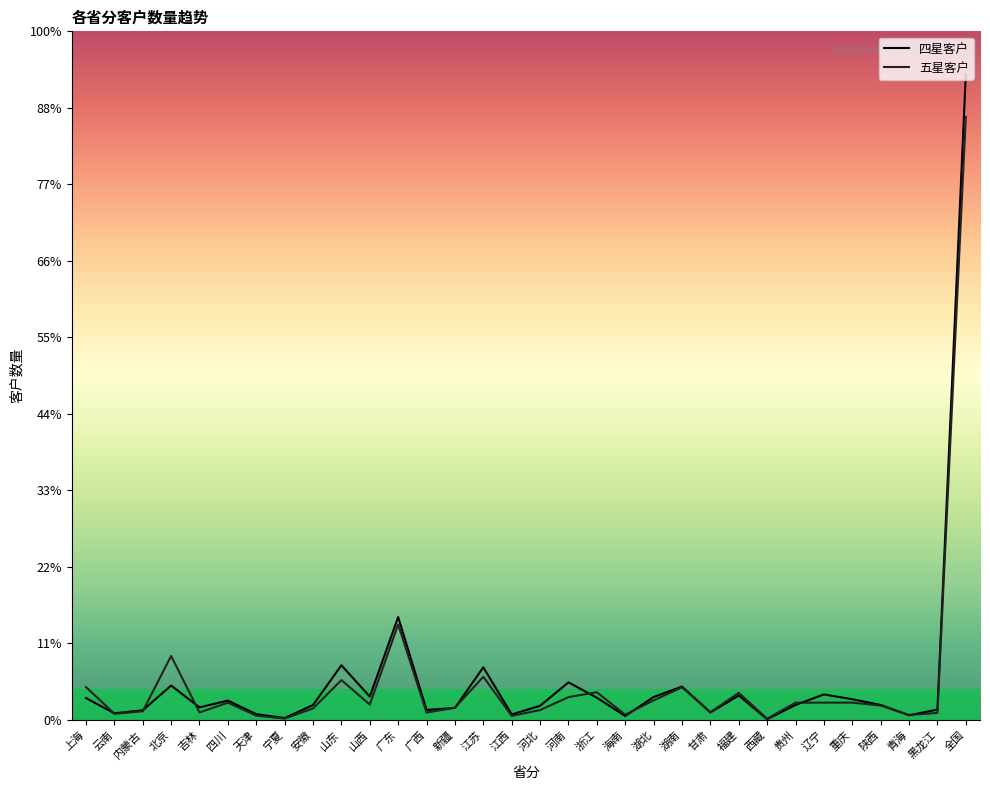

At which category does 五星客户 reach its first local peak?

北京